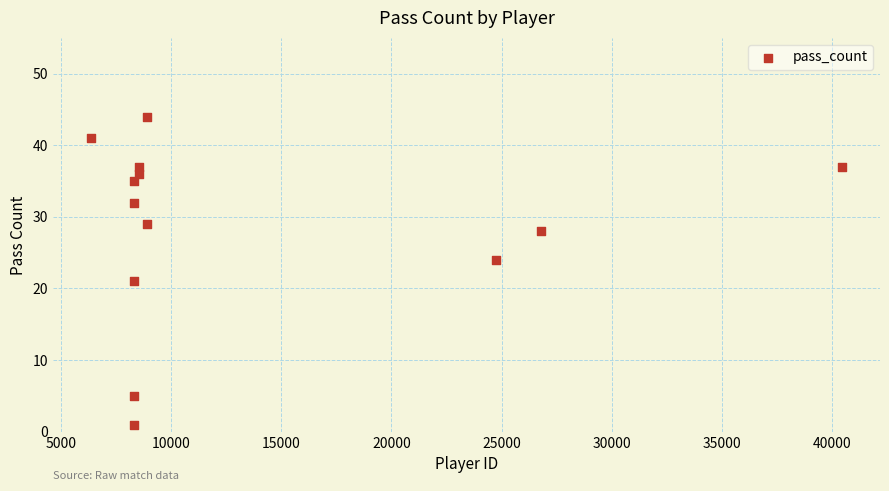

What is the range of Y values (max minus min)?

43